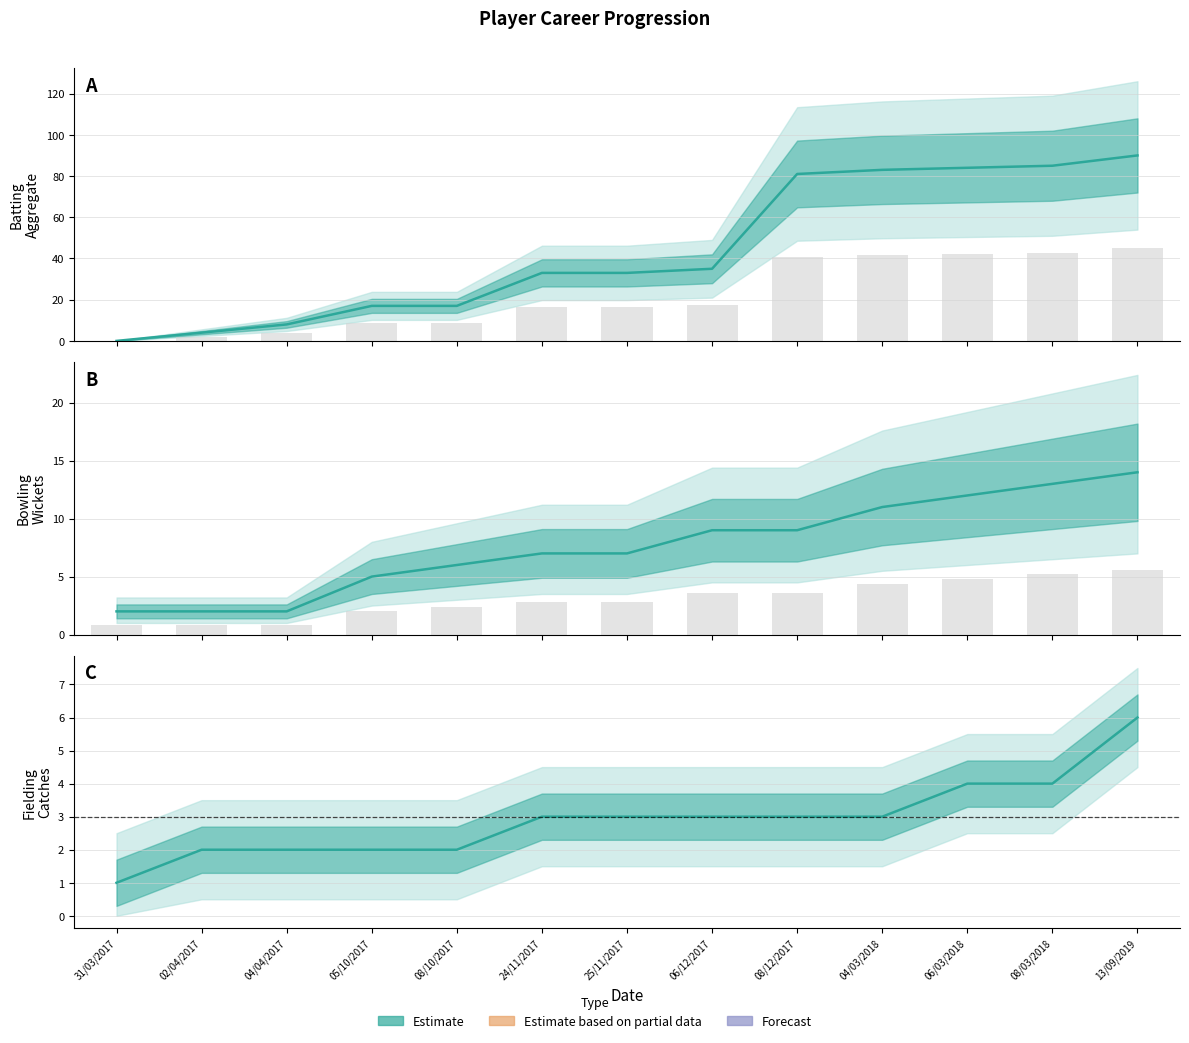

Count the number of categories in the chart.

13